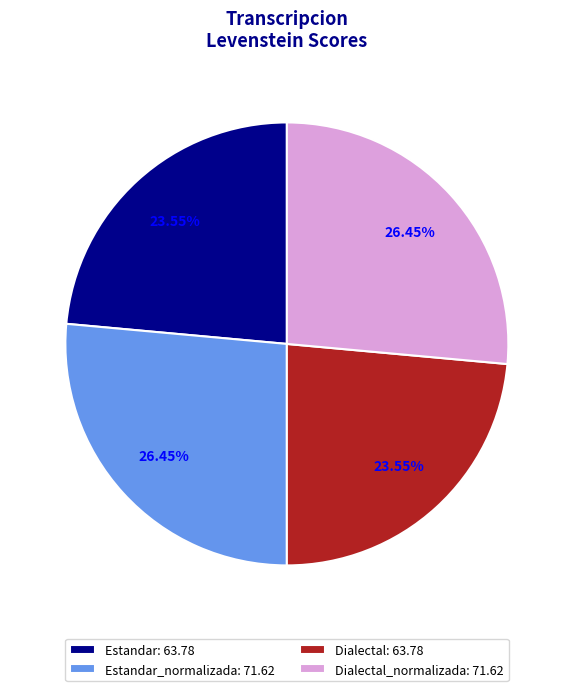

Is the sum of Estandar: 63.78 and Dialectal: 63.78 greater than half?

No